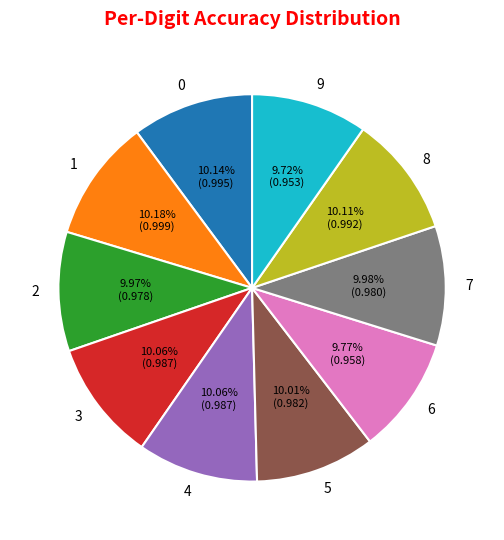

True or false: 7 accounts for 10% of the total.

True